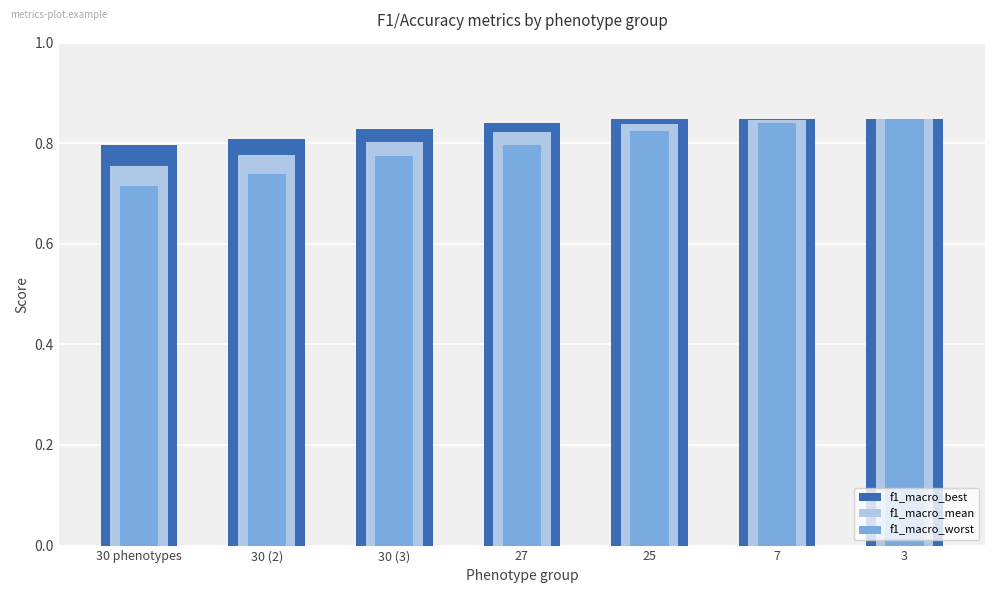

The f1_macro_best series shows 0.3 at 30 (3). True or false?

False